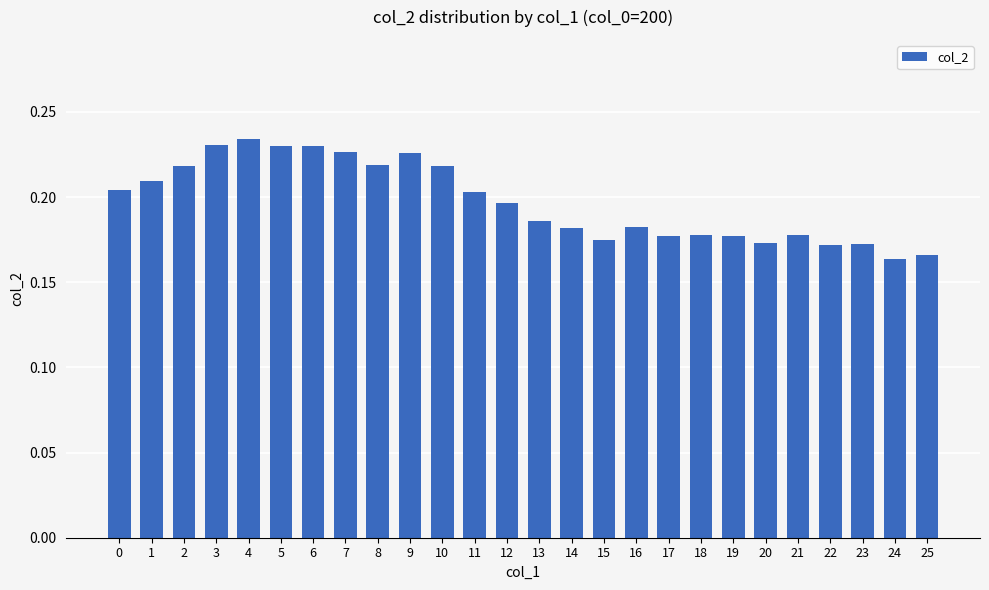

Which has a higher value, 22 or 18?

18